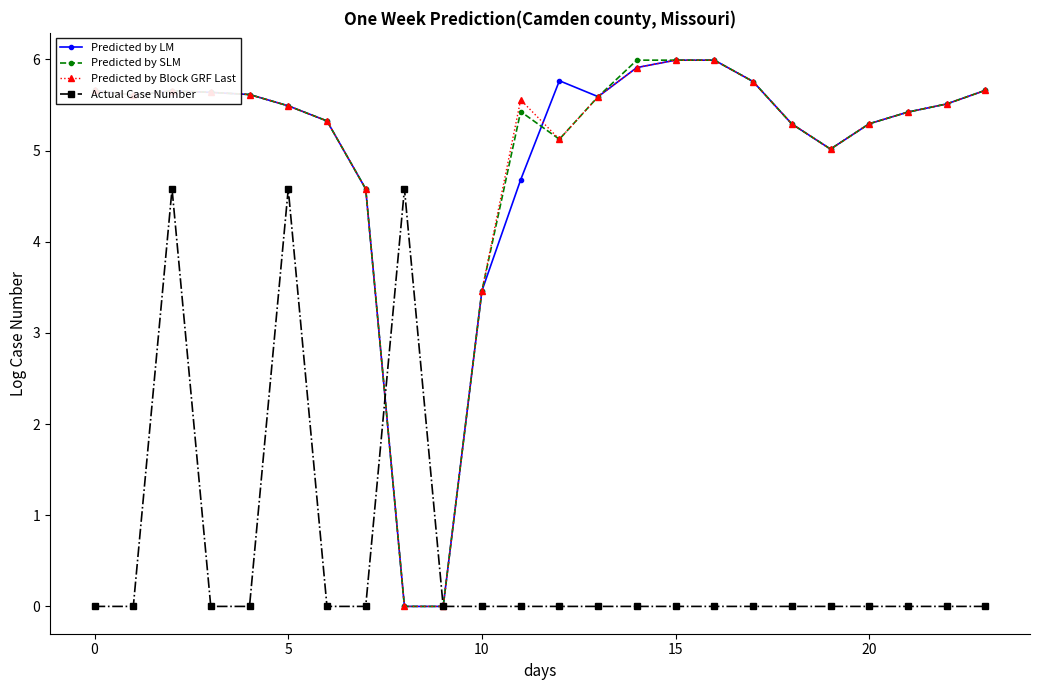

True or false: Actual Case Number has more than 1 interior local peaks.

True